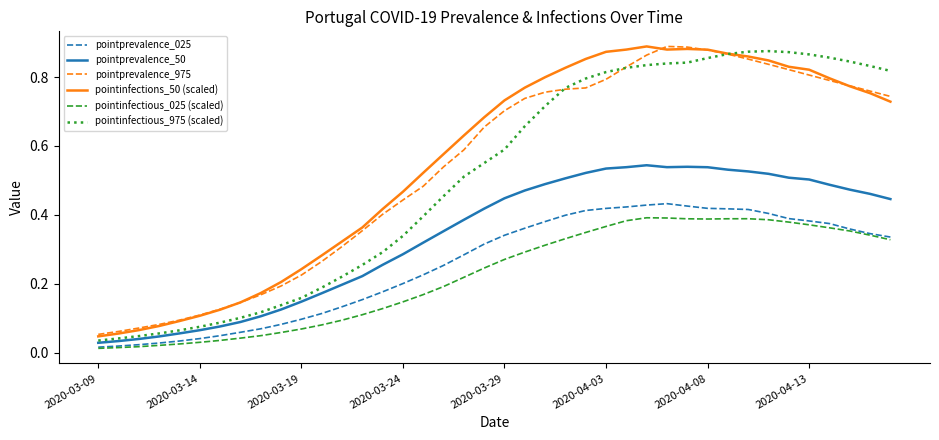

True or false: pointinfectious_025 (scaled) and pointinfections_50 (scaled) cross at least once.

False